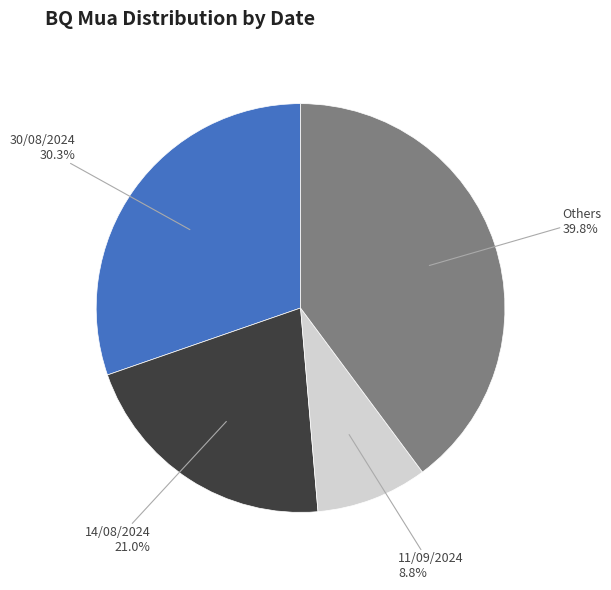

Between Others and 11/09/2024, which is larger?

Others